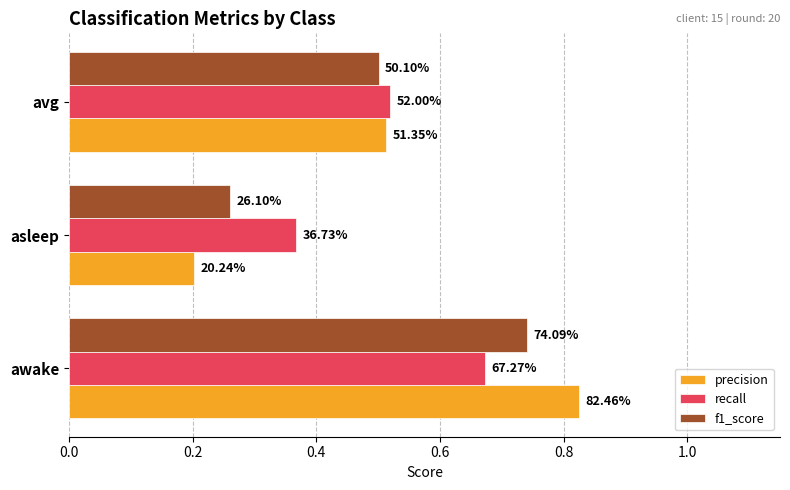

Reading left to right, list all the values displayed in this chart.

precision: 0.8	0.2	0.5
recall: 0.7	0.4	0.5
f1_score: 0.7	0.3	0.5